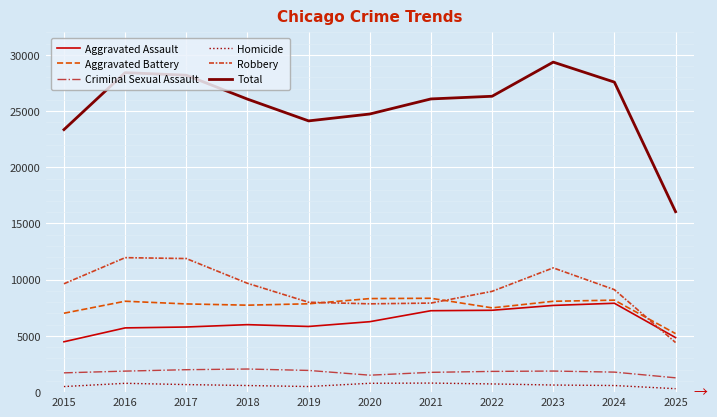

Is this an area chart (filled region under the line)?

No